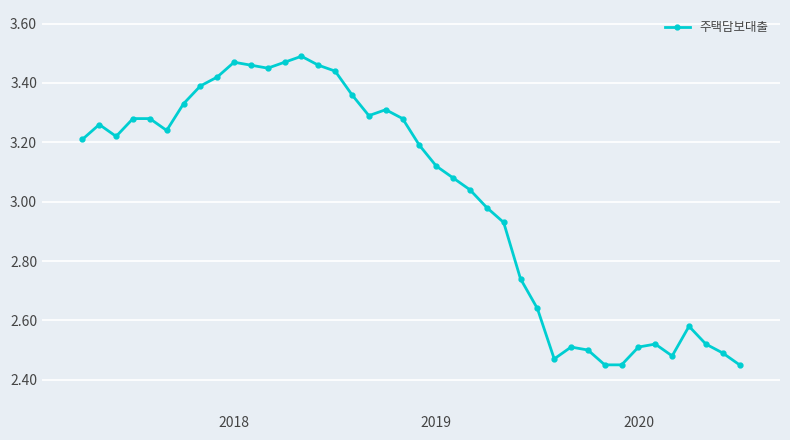

What is the difference between the second highest and second lowest values?

1.0